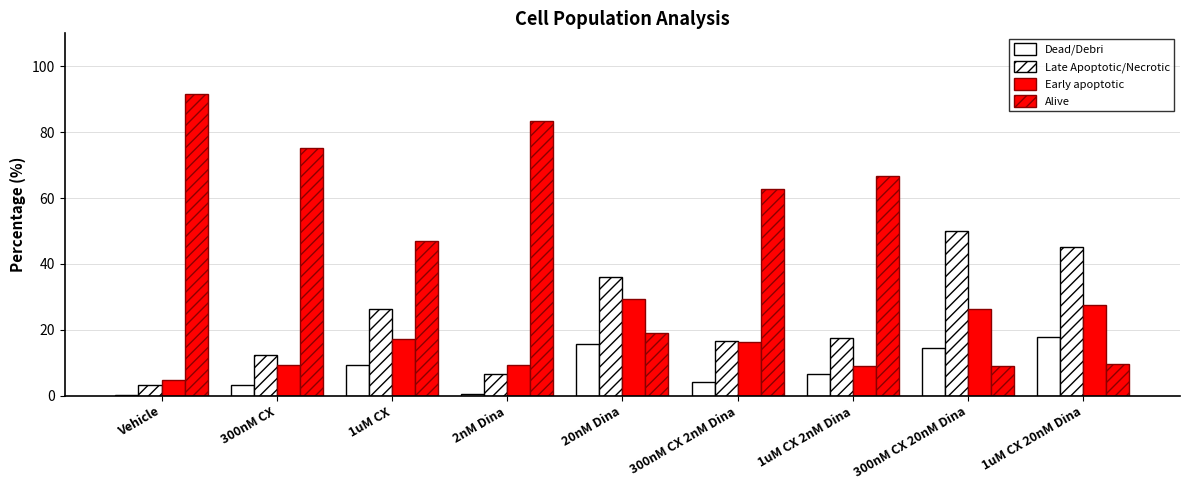

Reading left to right, list all the values displayed in this chart.

Dead/Debri: Vehicle=0.3	300nM CX=3.2	1uM CX=9.4	2nM Dina=0.7	20nM Dina=15.8	300nM CX 2nM Dina=4.1	1uM CX 2nM Dina=6.6	300nM CX 20nM Dina=14.6	1uM CX 20nM Dina=17.7
Late Apoptotic/Necrotic: Vehicle=3.3	300nM CX=12.3	1uM CX=26.3	2nM Dina=6.7	20nM Dina=36.1	300nM CX 2nM Dina=16.7	1uM CX 2nM Dina=17.6	300nM CX 20nM Dina=49.9	1uM CX 20nM Dina=45.1
Early apoptotic: Vehicle=4.8	300nM CX=9.2	1uM CX=17.1	2nM Dina=9.3	20nM Dina=29.3	300nM CX 2nM Dina=16.2	1uM CX 2nM Dina=9.0	300nM CX 20nM Dina=26.4	1uM CX 20nM Dina=27.4
Alive: Vehicle=91.6	300nM CX=75.3	1uM CX=47.1	2nM Dina=83.4	20nM Dina=18.9	300nM CX 2nM Dina=62.9	1uM CX 2nM Dina=66.8	300nM CX 20nM Dina=9.0	1uM CX 20nM Dina=9.8